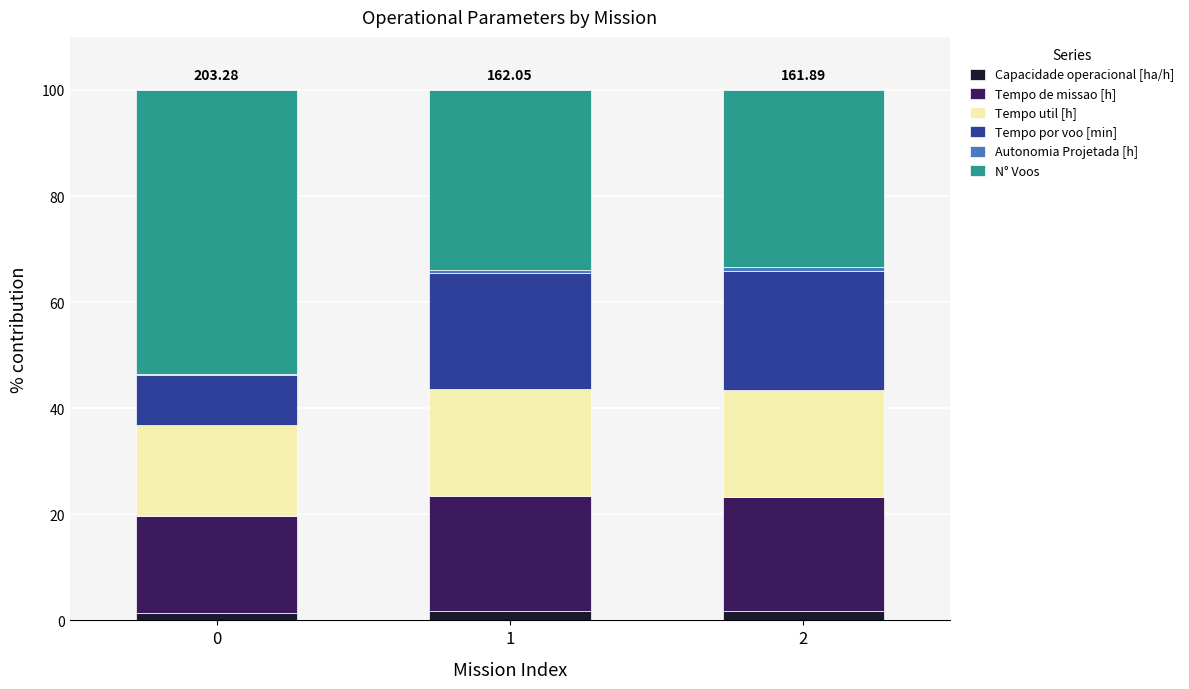

The Tempo por voo [min] series shows 34.9 at 2. True or false?

False